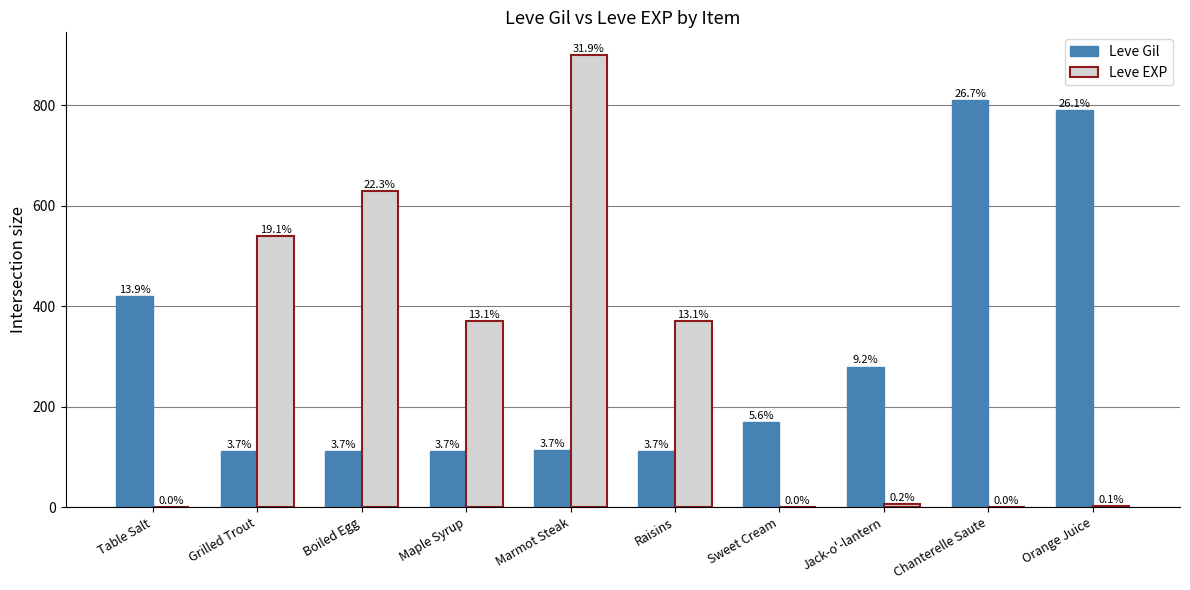

How many groups of bars are there?

10